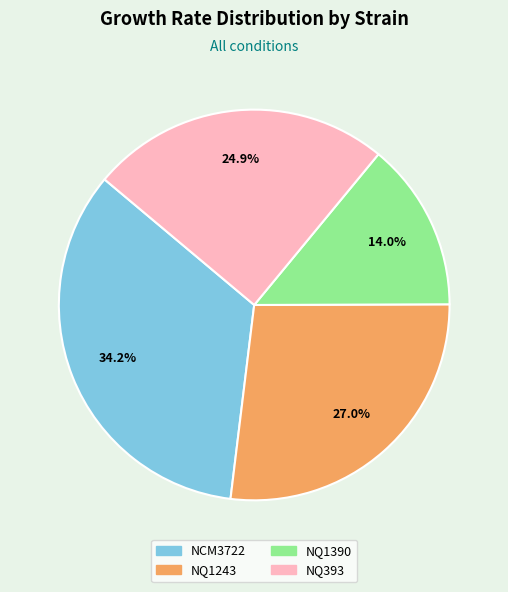

Which category has the smallest portion of the pie?

NQ1390